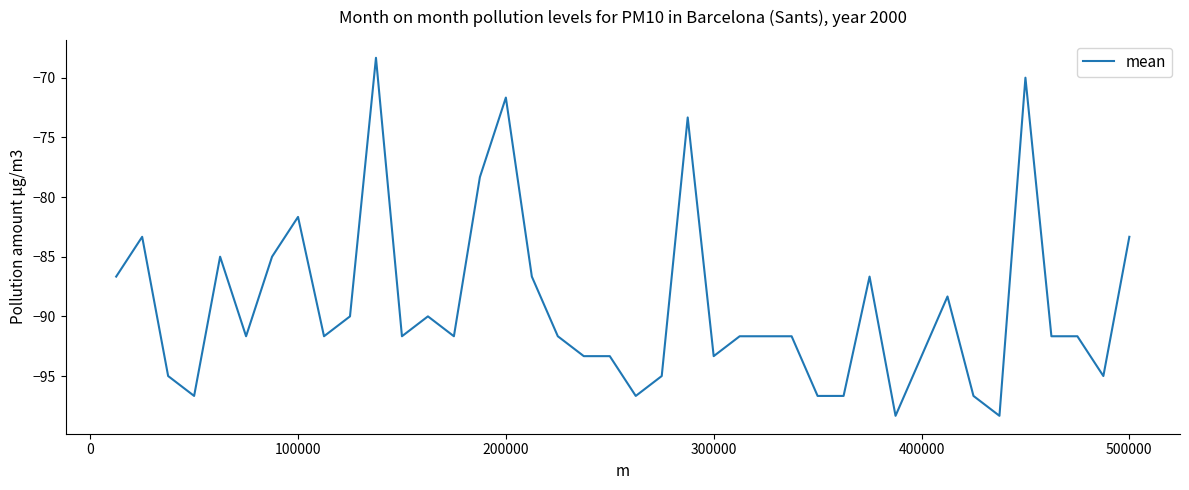

What is the smallest value displayed?

-98.3